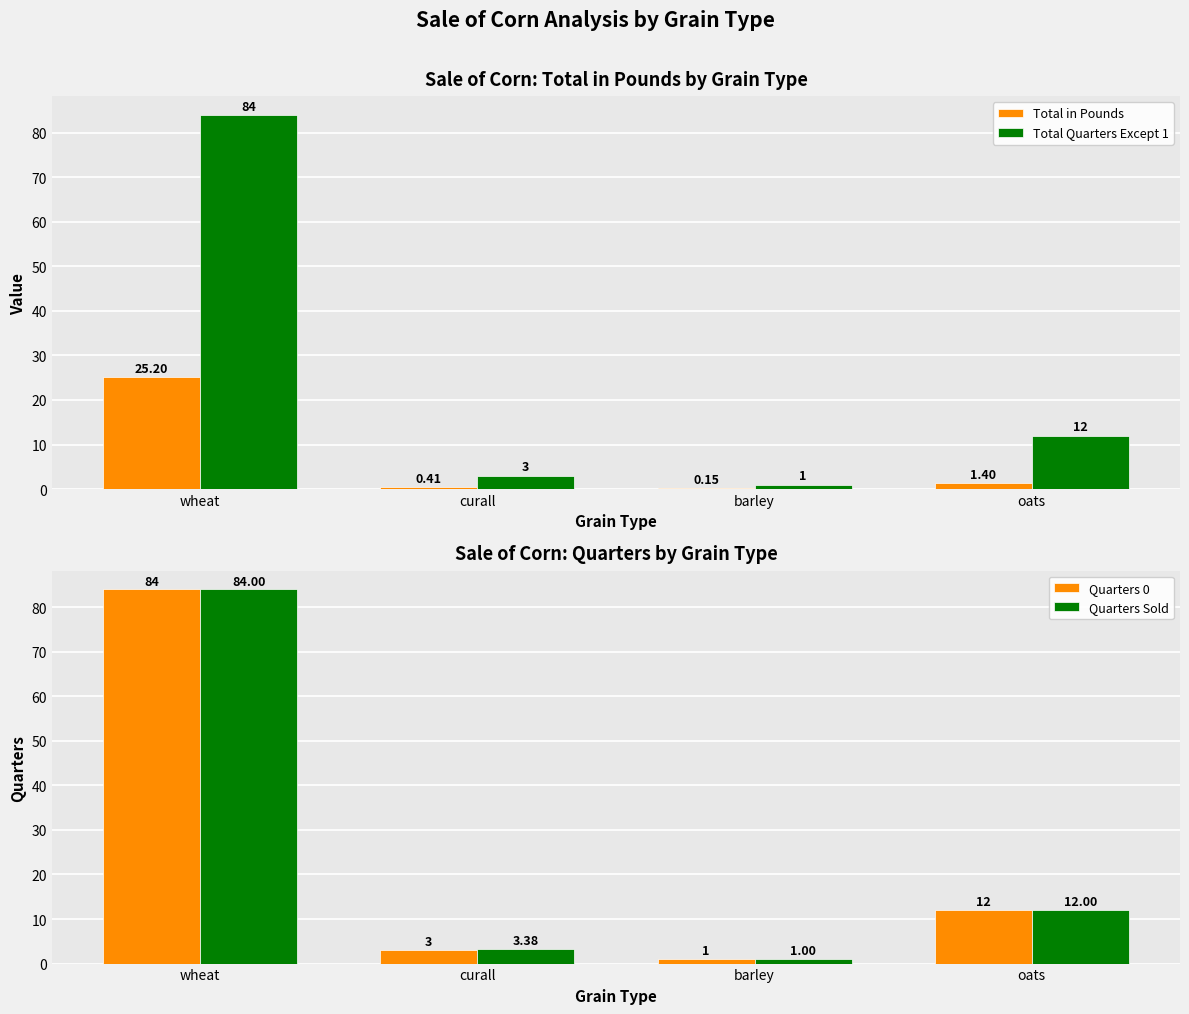

Is the value of Total in Pounds at curall greater than the value of Total Quarters Except 1 at curall?

No